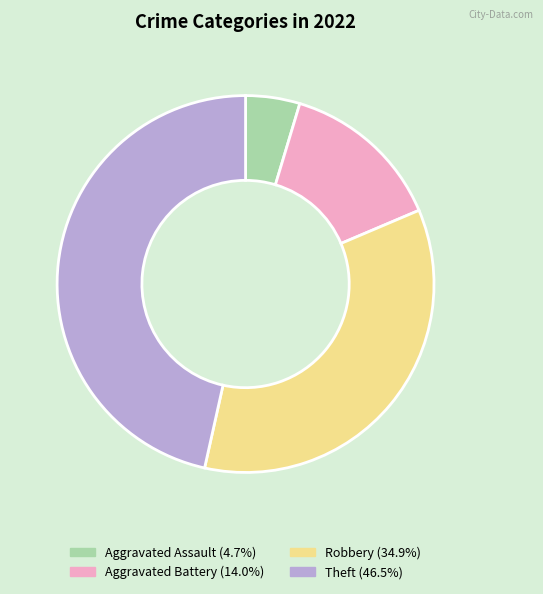

Does Theft represent more than half of the total?

No